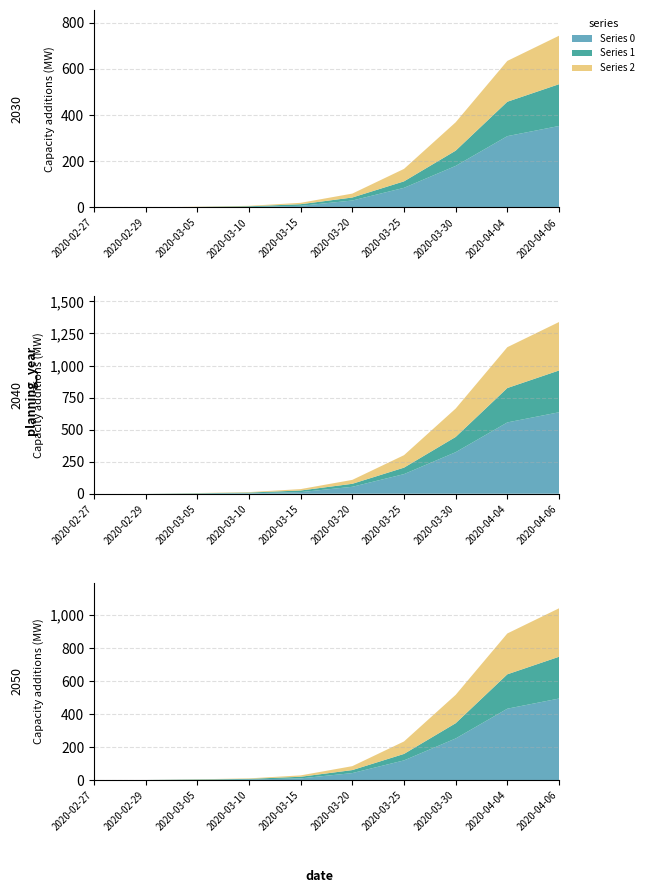

Reading left to right, extract all data points from this chart.

0: 0	0	0	2	7	30	85	180	309	353
1: 0	0	2	3	7	13	28	66	149	181
2: 0	0	1	2	6	17	54	123	177	210